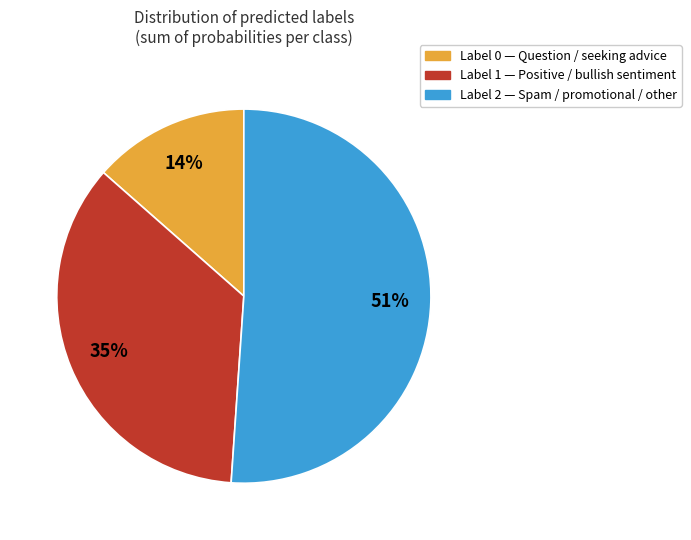

Is there any slice that represents more than half of the pie?

Yes